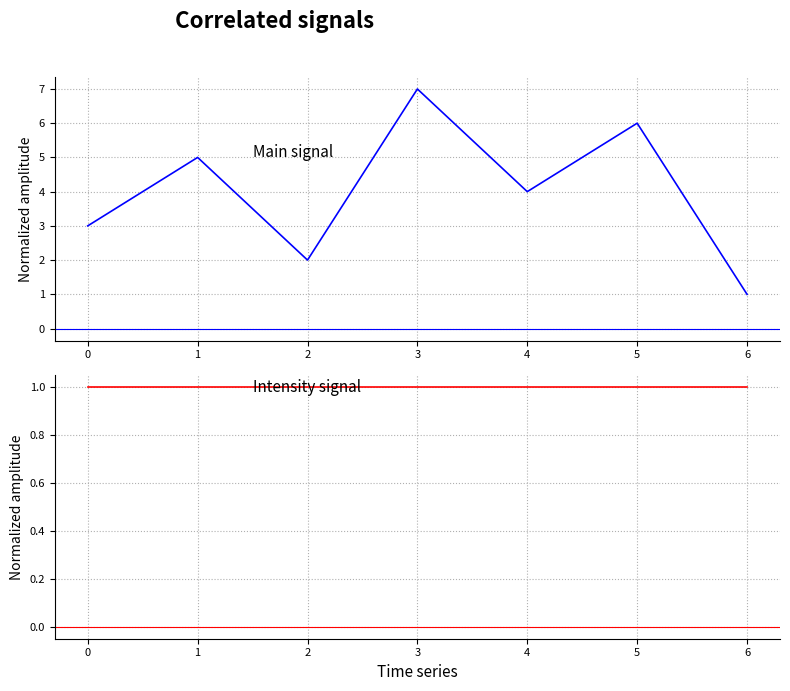

Is the value of Intensity signal at 5 greater than the value of Main signal at 2?

No